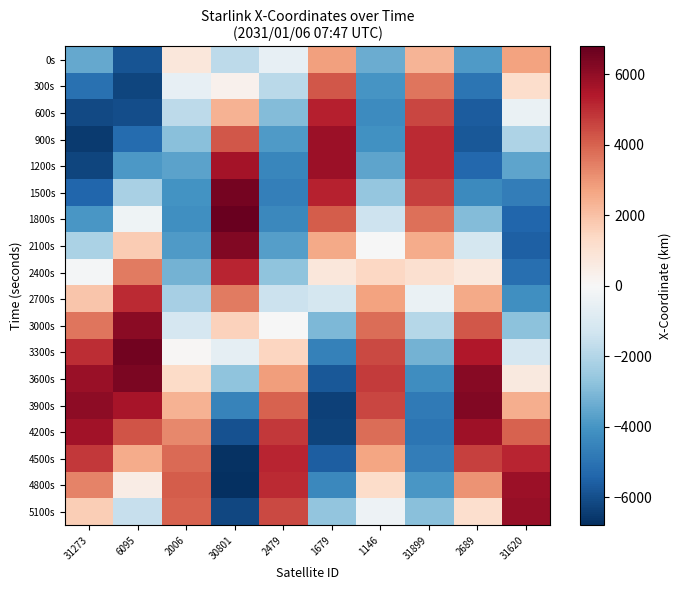

Reading right to left, extract all data points from this chart.

0s: 31620=2747.9	2689=-3828.2	31899=2328.4	1146=-3361.7	1679=2807.3	2479=-543.1	30801=-1766.4	2006=786.7	6095=-5869.5	31273=-3481.1
300s: 31620=1212.8	2689=-4964.7	31899=3611.6	1146=-4010.0	1679=4234.8	2479=-1820.6	30801=312.4	2006=-531.4	6095=-6233.9	31273=-5059.5
600s: 31620=-464.3	2689=-5636.6	31899=4543.2	1146=-4276.4	1679=5280.0	2479=-2962.4	30801=2375.7	2006=-1776.4	6095=-6009.5	31273=-6105.9
900s: 31620=-2119.0	2689=-5765.6	31899=5041.5	1146=-4125.4	1679=5830.5	2479=-3863.6	30801=4214.9	2006=-2837.9	6095=-5208.2	31273=-6517.7
1200s: 31620=-3586.3	2689=-5325.9	31899=5066.2	1146=-3560.7	1679=5819.6	2479=-4437.1	30801=5642.2	2006=-3624.2	6095=-3898.1	31273=-6259.1
1500s: 31620=-4716.4	2689=-4348.7	31899=4620.6	1146=-2626.8	1679=5234.8	2479=-4622.0	30801=6509.8	2006=-4070.6	6095=-2198.2	31273=-5364.9
1800s: 31620=-5390.5	2689=-2920.2	31899=3750.4	1146=-1406.8	1679=4121.2	2479=-4390.5	30801=6725.0	2006=-4143.4	6095=-266.8	31273=-3935.2
2100s: 31620=-5533.0	2689=-1174.3	31899=2539.1	1146=-15.5	1679=2578.6	2479=-3751.2	30801=6261.2	2006=-3842.3	6095=1712.7	31273=-2123.9
2400s: 31620=-5120.0	2689=720.6	31899=1100.4	1146=1410.5	1679=752.3	2479=-2750.9	30801=5161.2	2006=-3199.0	6095=3549.8	31273=-121.4
2700s: 31620=-4183.7	2689=2578.1	31899=-432.1	1146=2727.1	1679=-1180.7	2479=-1471.4	30801=3533.8	2006=-2273.9	6095=5065.0	31273=1865.3
3000s: 31620=-2810.0	2689=4211.5	31899=-1917.2	1146=3796.1	1679=-3028.9	2479=-23.3	30801=1542.1	2006=-1150.9	6095=6107.6	31273=3634.2
3300s: 31620=-1131.0	2689=5452.9	31899=-3218.6	1146=4500.4	1679=-4605.8	2479=1463.7	30801=-612.6	2006=69.9	6095=6570.9	31273=5008.7
3600s: 31620=687.6	2689=6169.8	31899=-4217.5	1146=4756.3	1679=-5748.1	2479=2852.1	30801=-2711.7	2006=1280.7	6095=6403.5	31273=5856.1
3900s: 31620=2463.4	2689=6279.8	31899=-4823.4	1146=4523.4	1679=-6333.4	2479=4009.4	30801=-4541.7	2006=2375.4	6095=5615.3	31273=6100.1
4200s: 31620=4015.3	2689=5760.7	31899=-4981.7	1146=3811.7	1679=-6293.8	2479=4819.9	30801=-5915.4	2006=3258.4	6095=4277.0	31273=5728.2
4500s: 31620=5181.4	2689=4654.4	31899=-4678.6	1146=2682.0	1679=-5623.8	2479=5196.6	30801=-6692.0	2006=3852.3	6095=2514.1	31273=4790.5
4800s: 31620=5836.2	2689=3064.0	31899=-3941.5	1146=1241.7	1679=-4382.3	2479=5090.5	30801=-6791.7	2006=4104.2	6095=494.4	31273=3393.0
5100s: 31620=5903.4	2689=1144.0	31899=-2837.6	1146=-365.4	1679=-2687.2	2479=4496.8	30801=-6204.1	2006=3989.6	6095=-1588.4	31273=1685.2